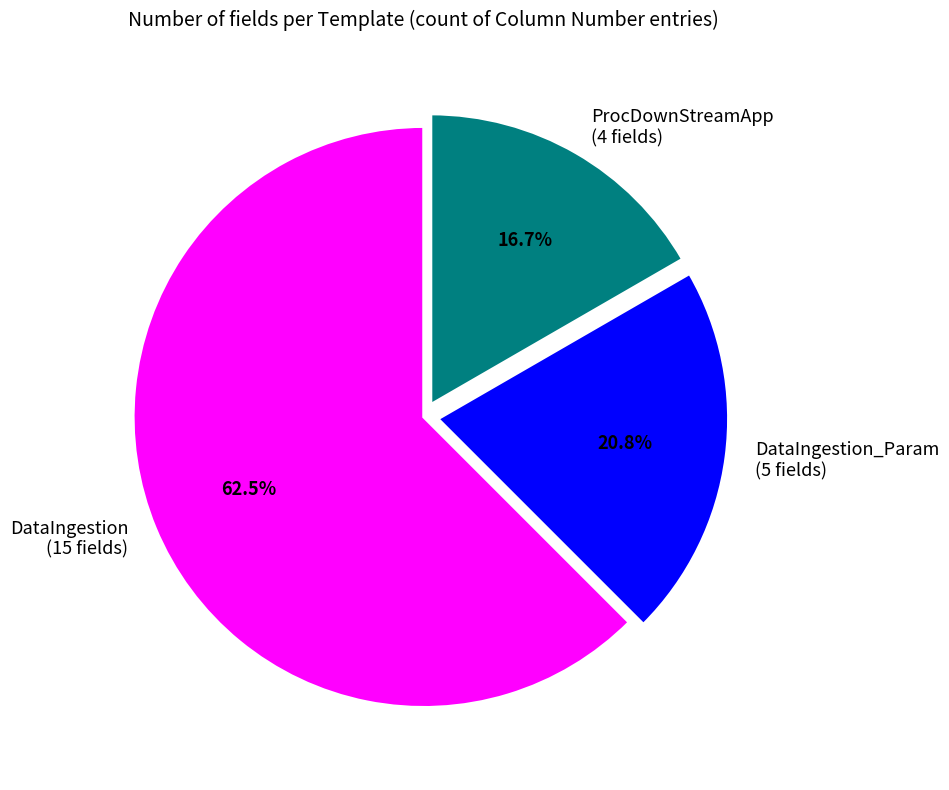

Does any single category account for the majority?

Yes